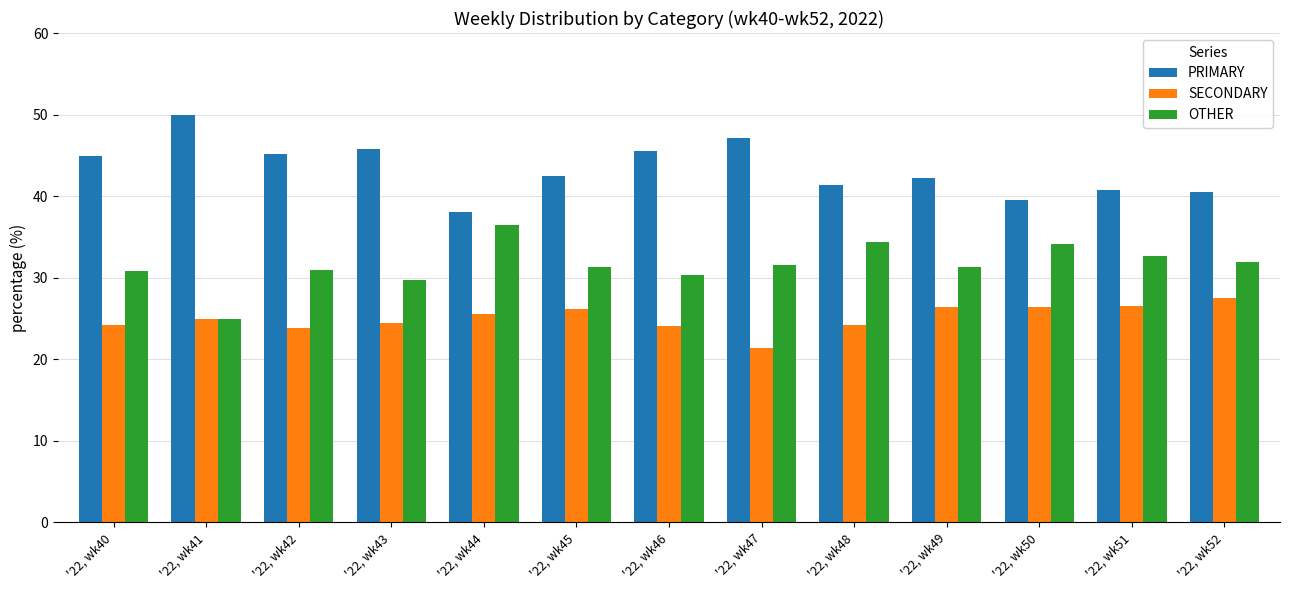

What is the greatest value displayed?

50.0